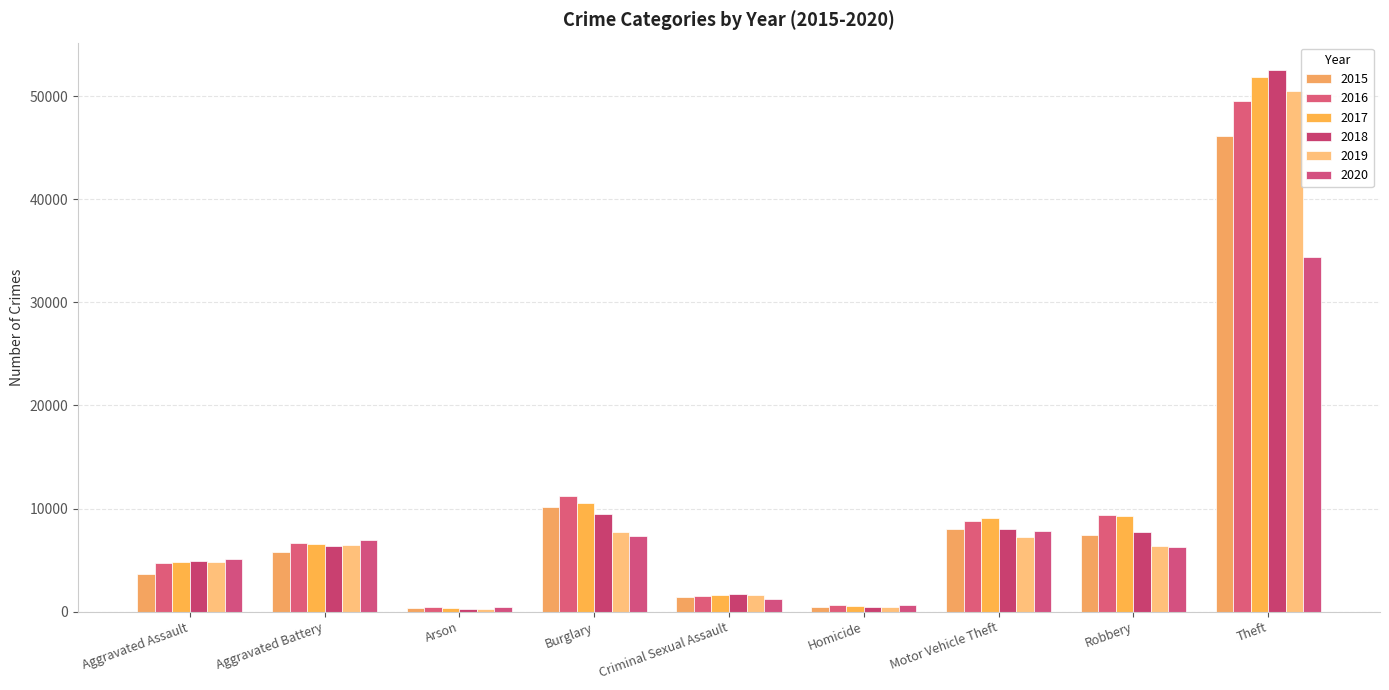

What is the average value of the 2015 series?

9263